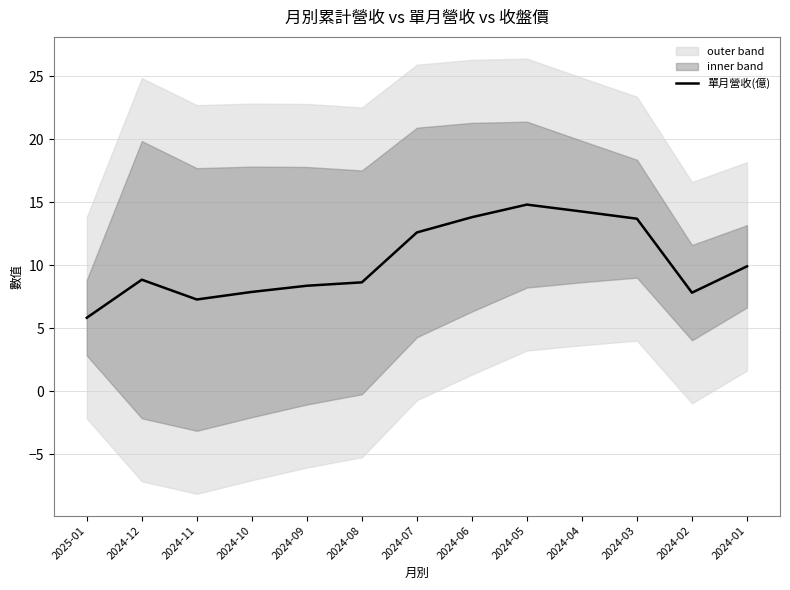

The chart shows a value of 8.6 at 2024-08. True or false?

True